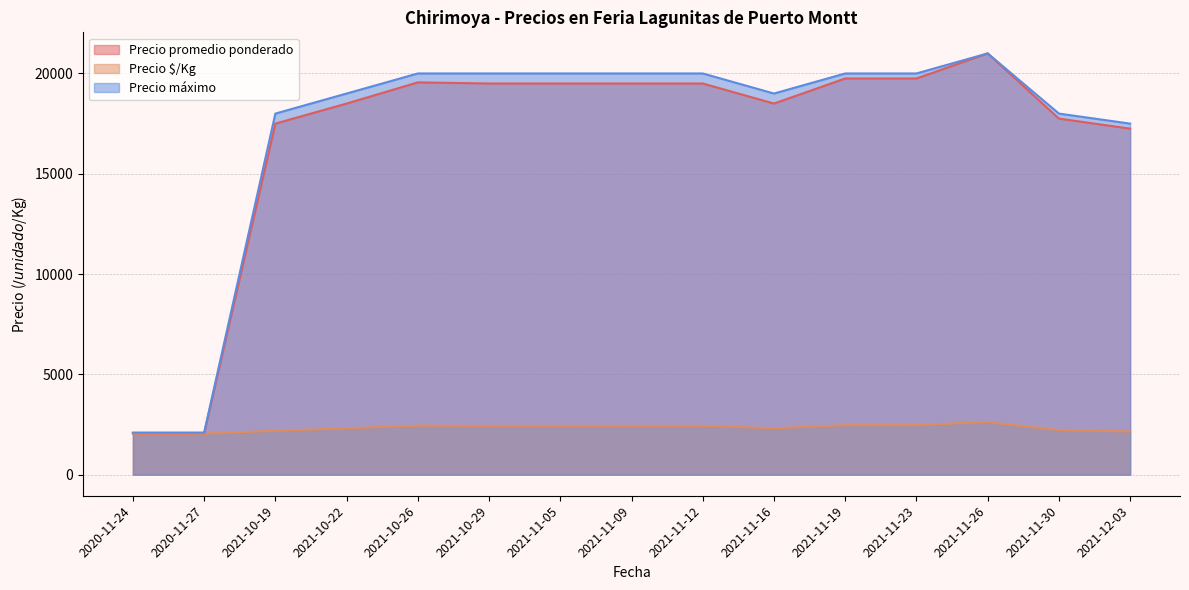

What is the value of the Precio promedio ponderado point at the 19th from the left?

18000